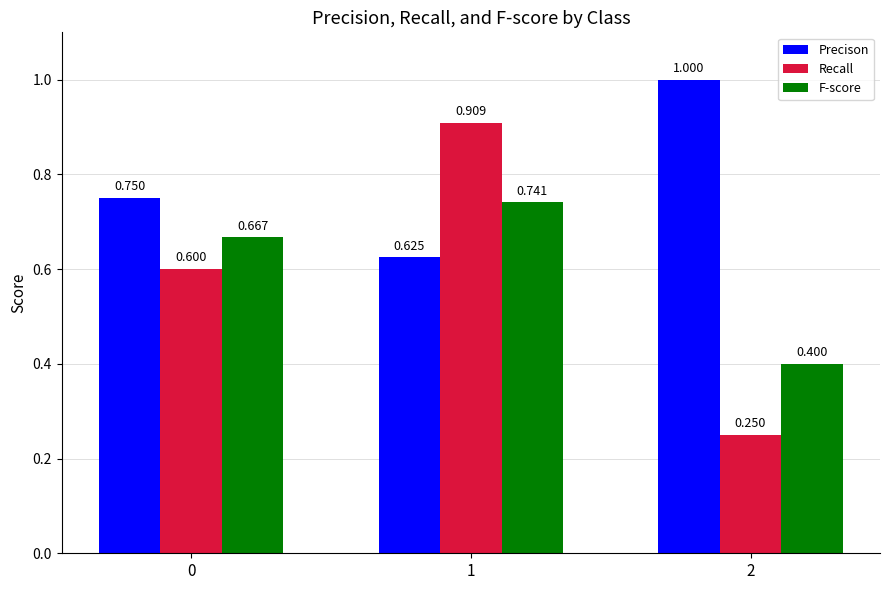

How many bars are there in each group?

3